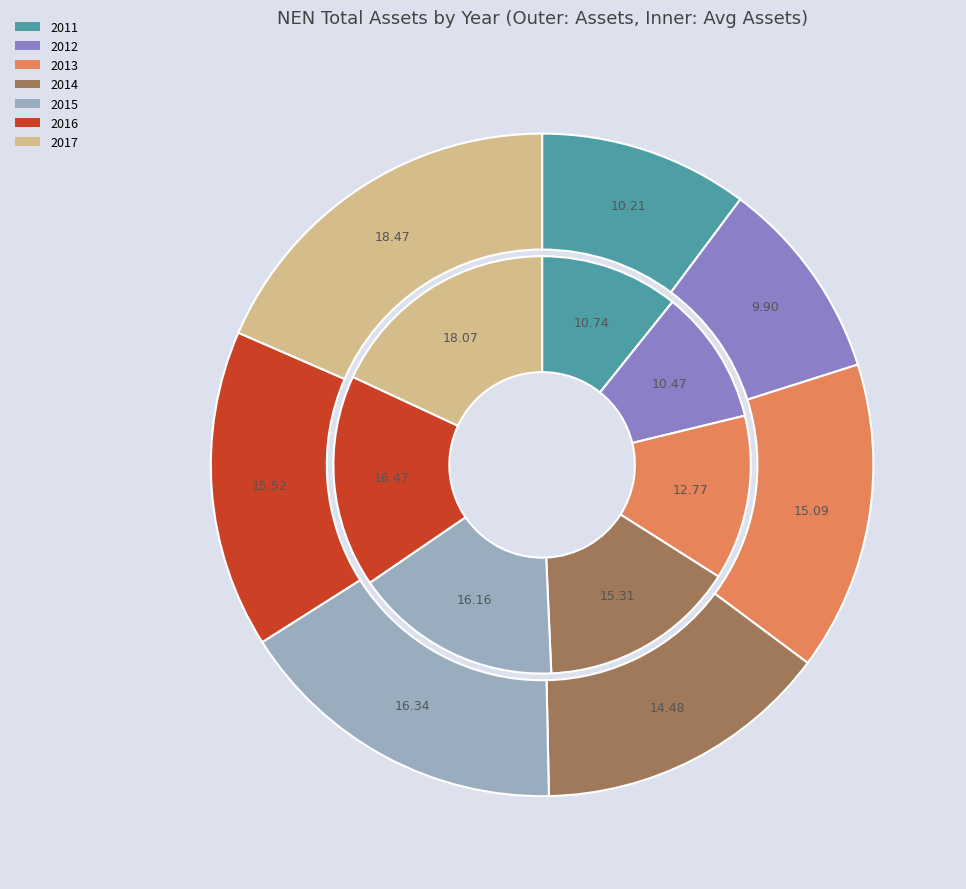

Is it true that 2017 is 18% of the pie?

True